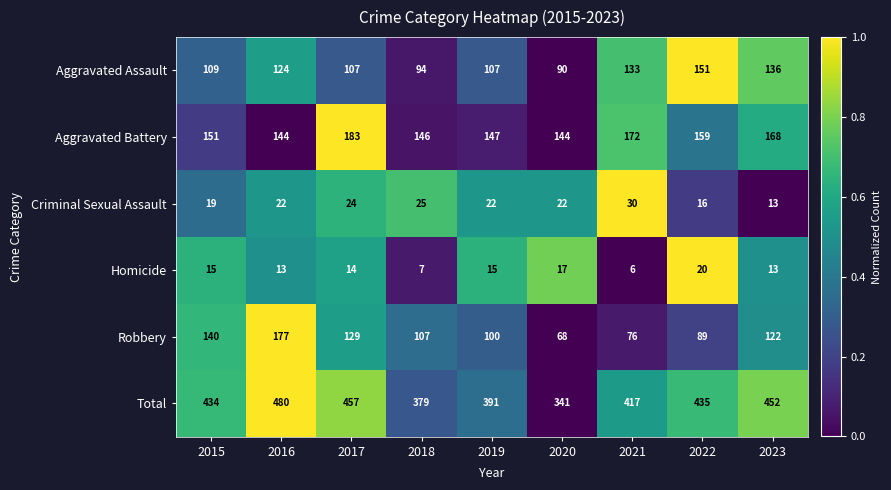

What is the sum of the Aggravated Assault values at 2020 and 2016?

214